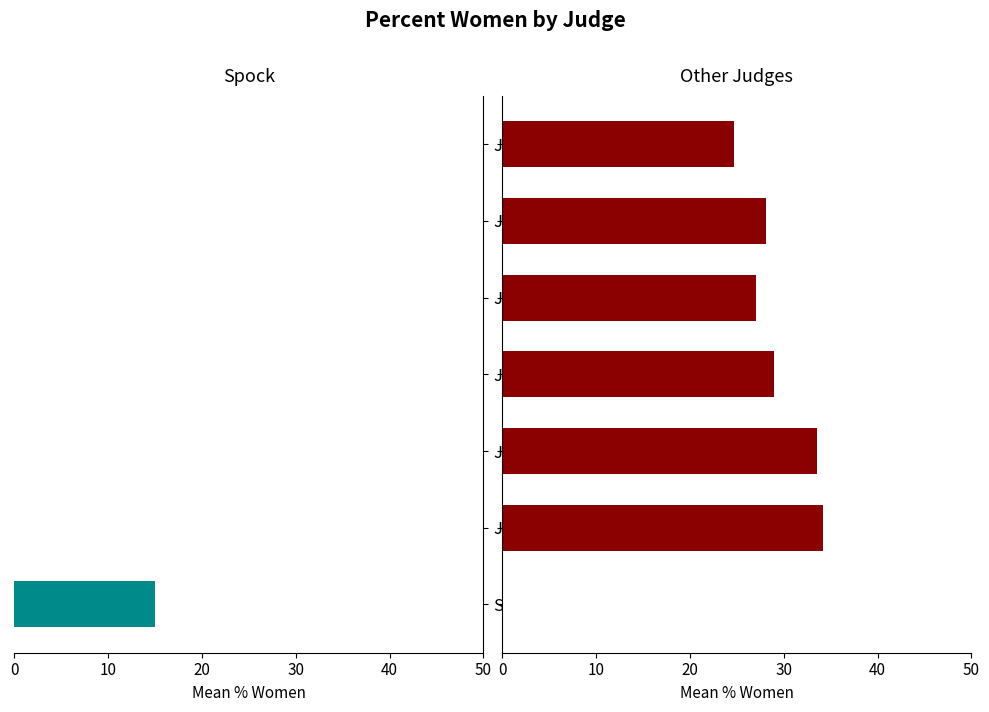

Which series has the largest total across all categories?

Other Judges